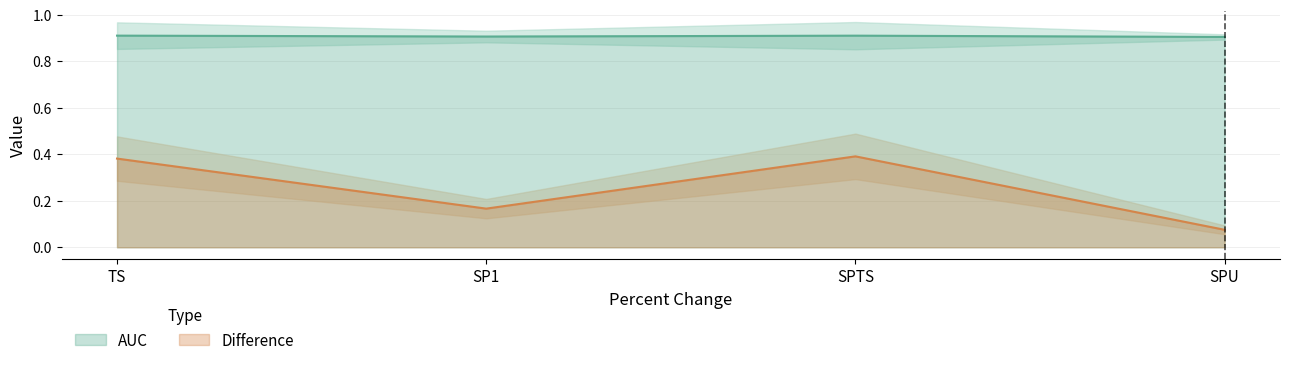

What is the total value across all series at TS?

1.3